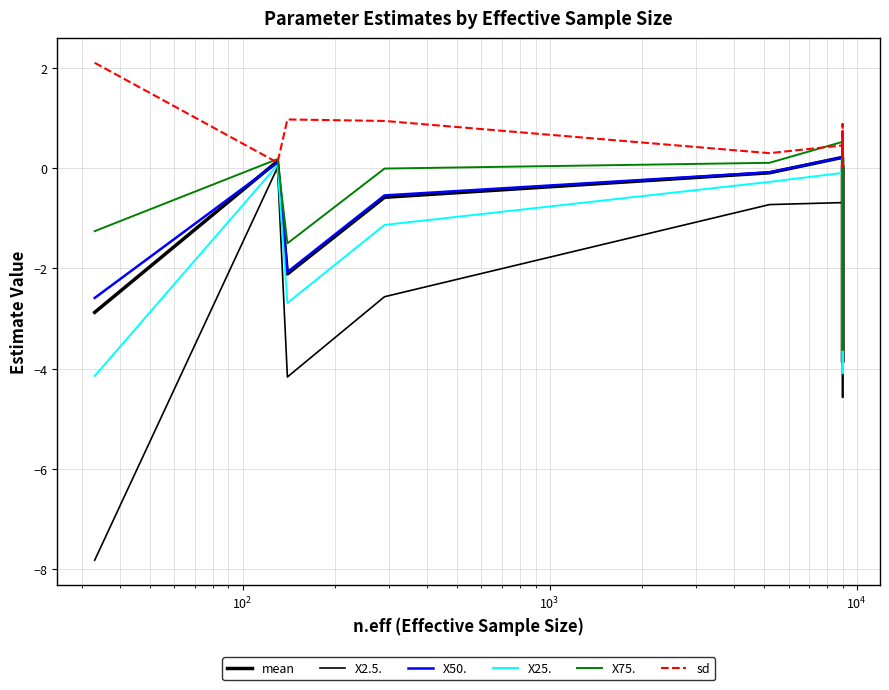

True or false: X2.5. and X25. cross at least once.

False